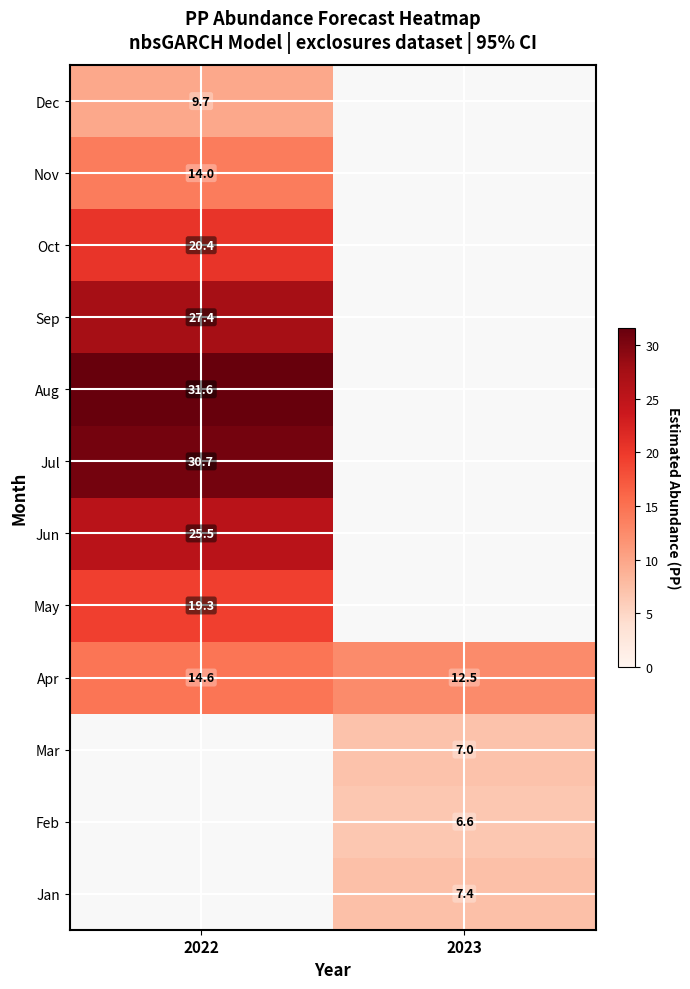

The value of Jun at 2022 is 35.9. True or false?

False